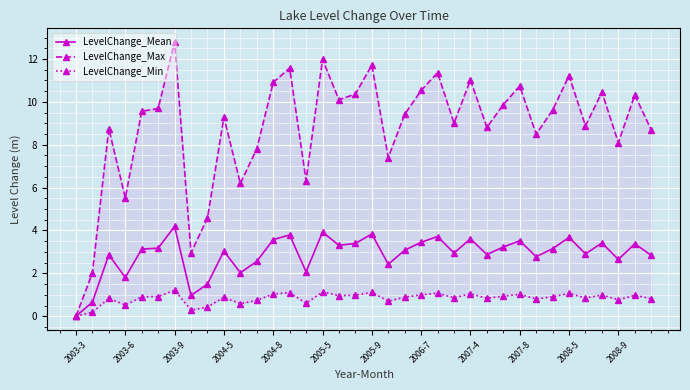

What is the average value of the LevelChange_Max series?

8.8